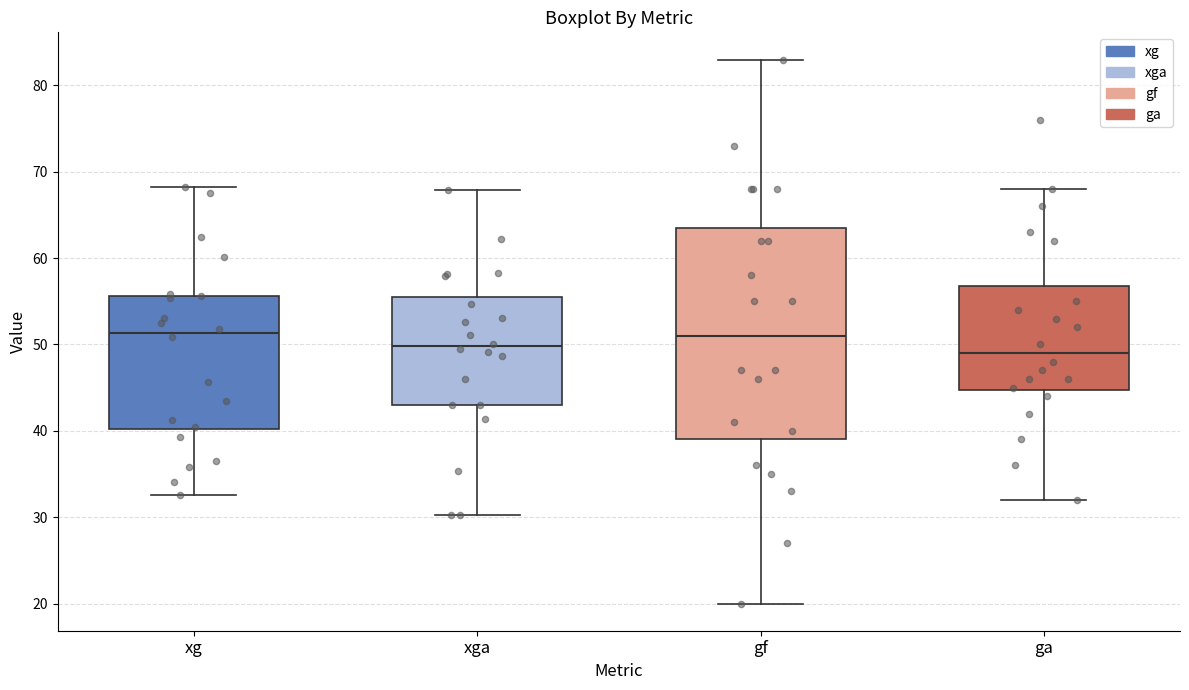

Where is the lower edge of the box for gf on the y-axis? The values are not printed on the chart, so give them approximately, as read against the axis.

39